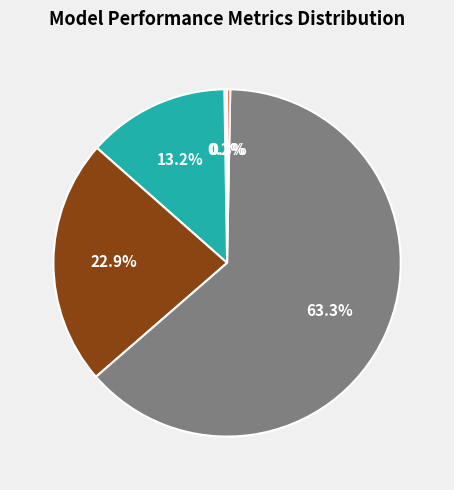

Is there any slice that represents more than half of the pie?

Yes